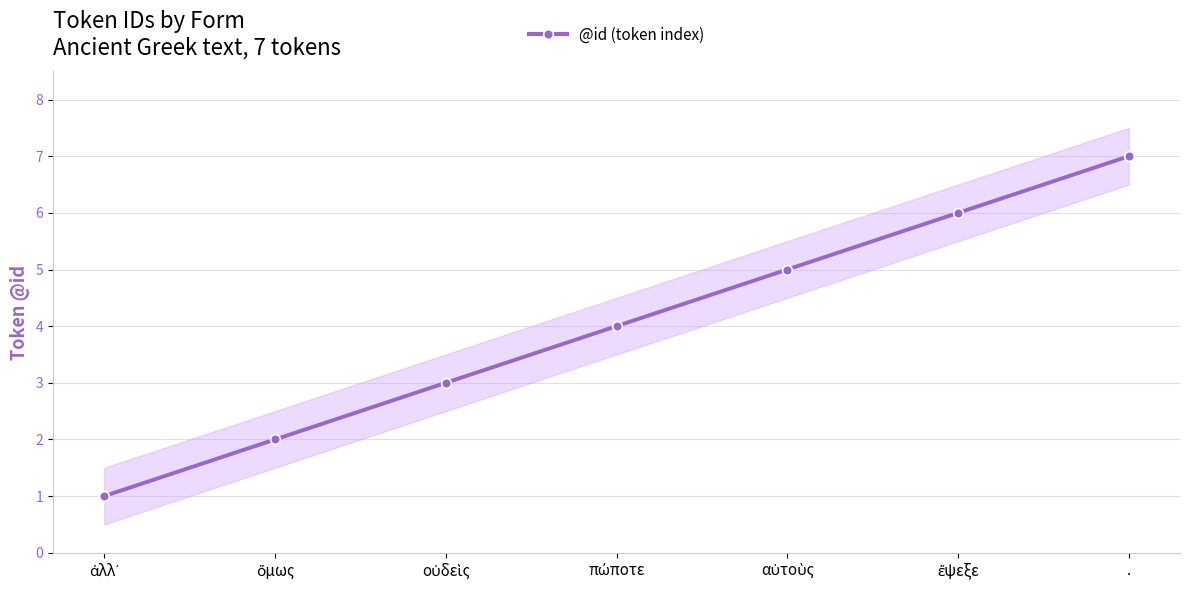

The value at αὐτοὺς is 3. True or false?

False